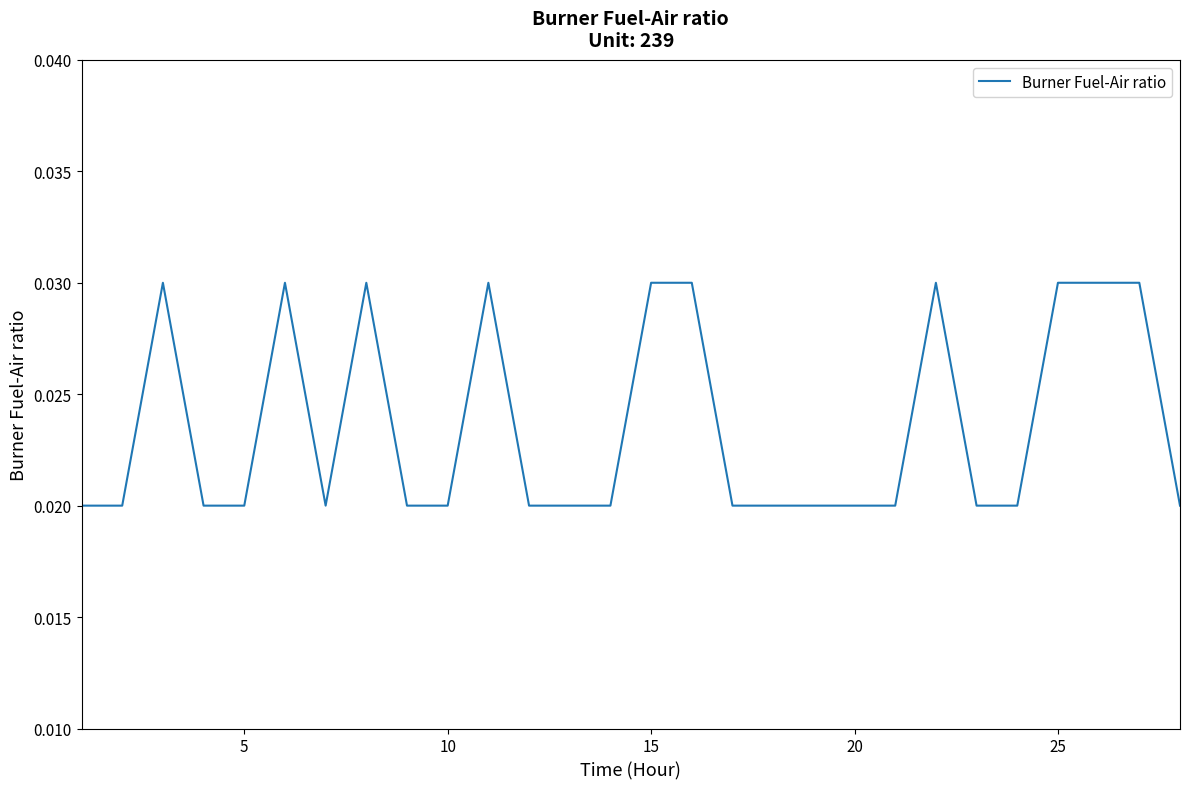

How many lines are shown in the chart?

1